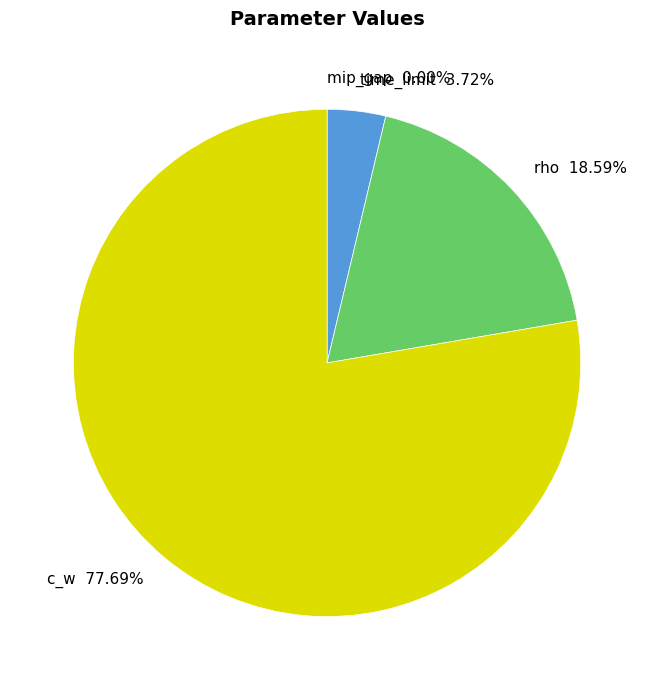

What percentage do rho and time_limit together represent?

22.3%